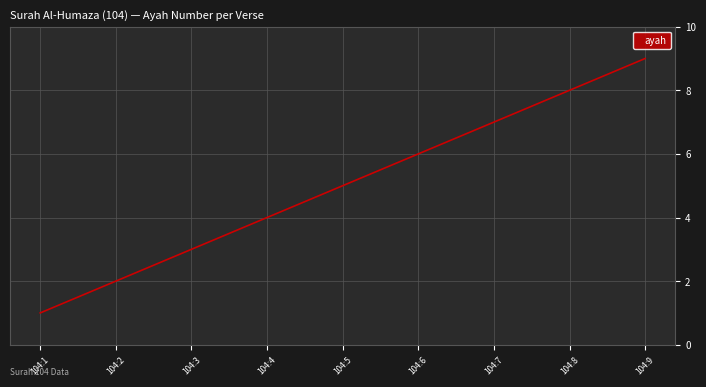

How many lines are shown in the chart?

1